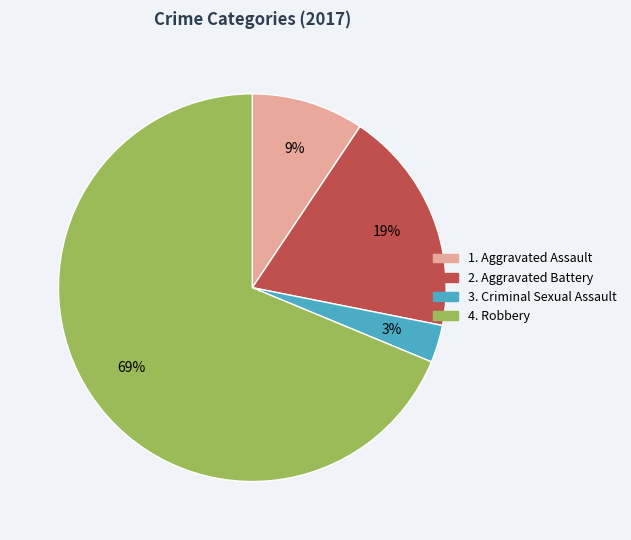

To the nearest percent, what is the average slice percentage?

25%